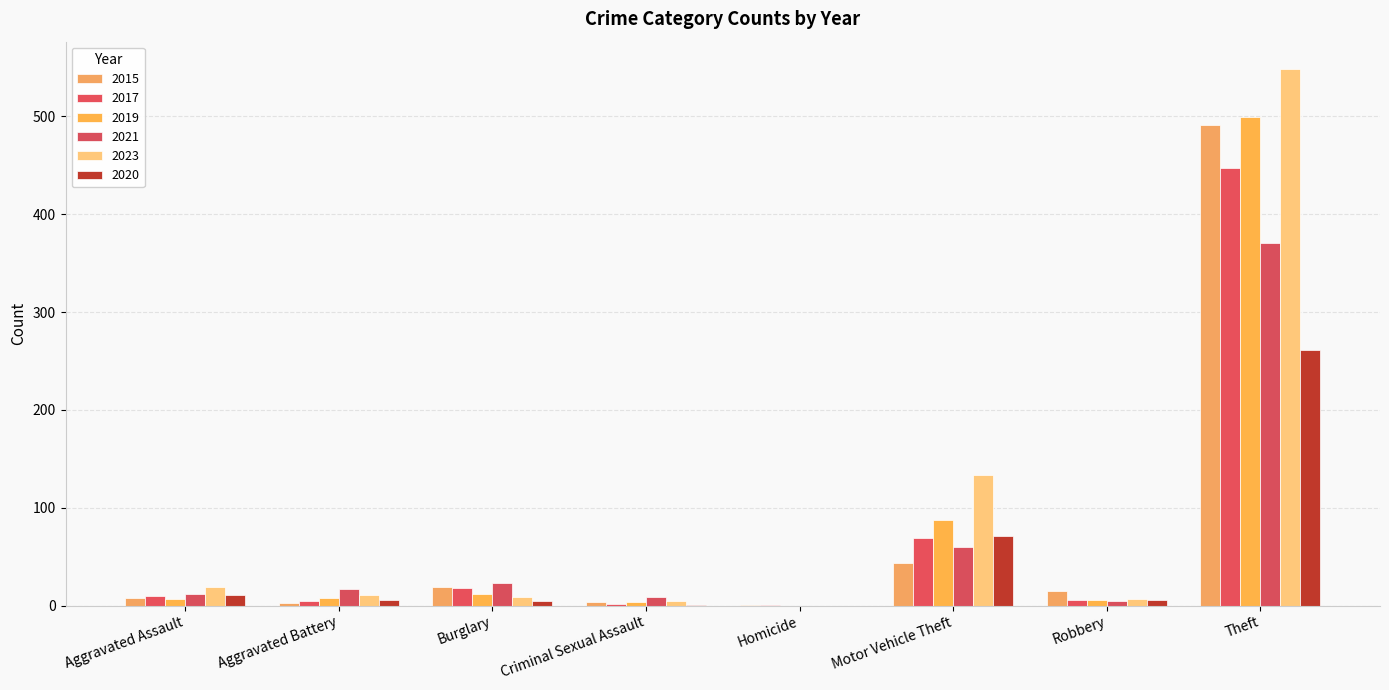

Where is 2020 nearest to the value 130?

Motor Vehicle Theft